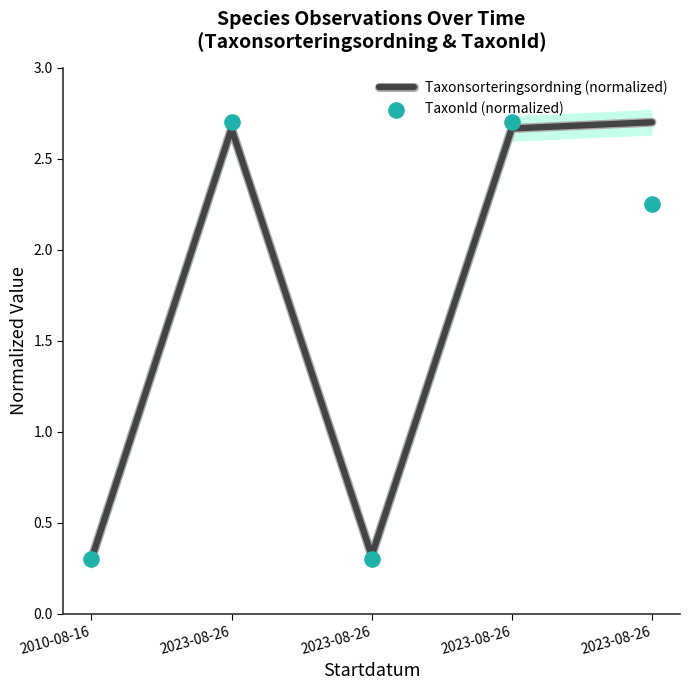

Which series has the largest total across all categories?

Taxonsorteringsordning (normalized)